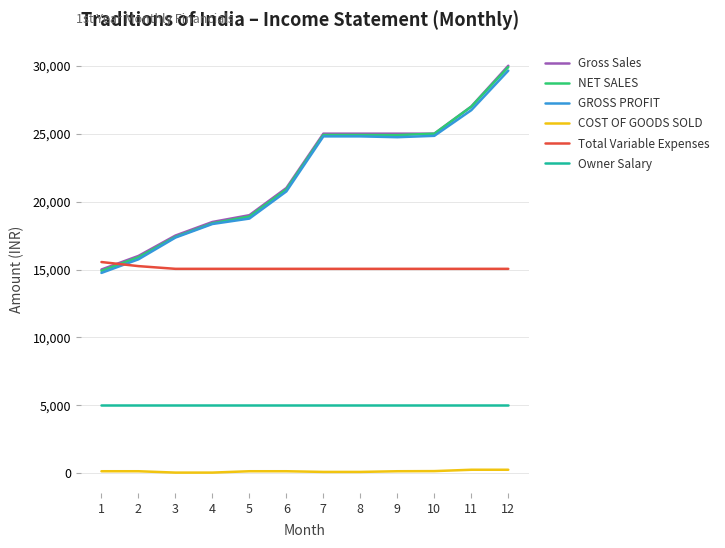

True or false: NET SALES and COST OF GOODS SOLD intersect in this chart.

False